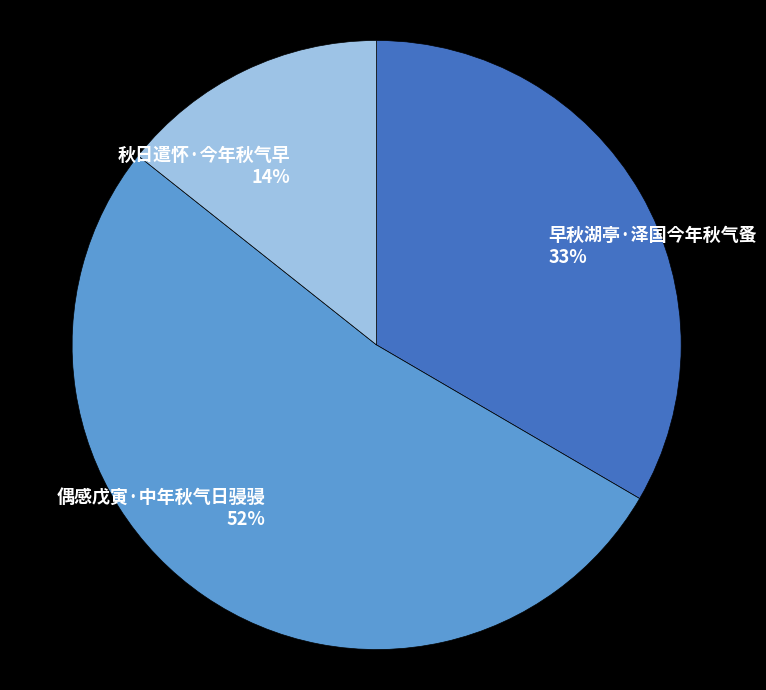

Which has a higher value, 秋日遣怀·今年秋气早 or 偶感戊寅·中年秋气日骎骎?

偶感戊寅·中年秋气日骎骎